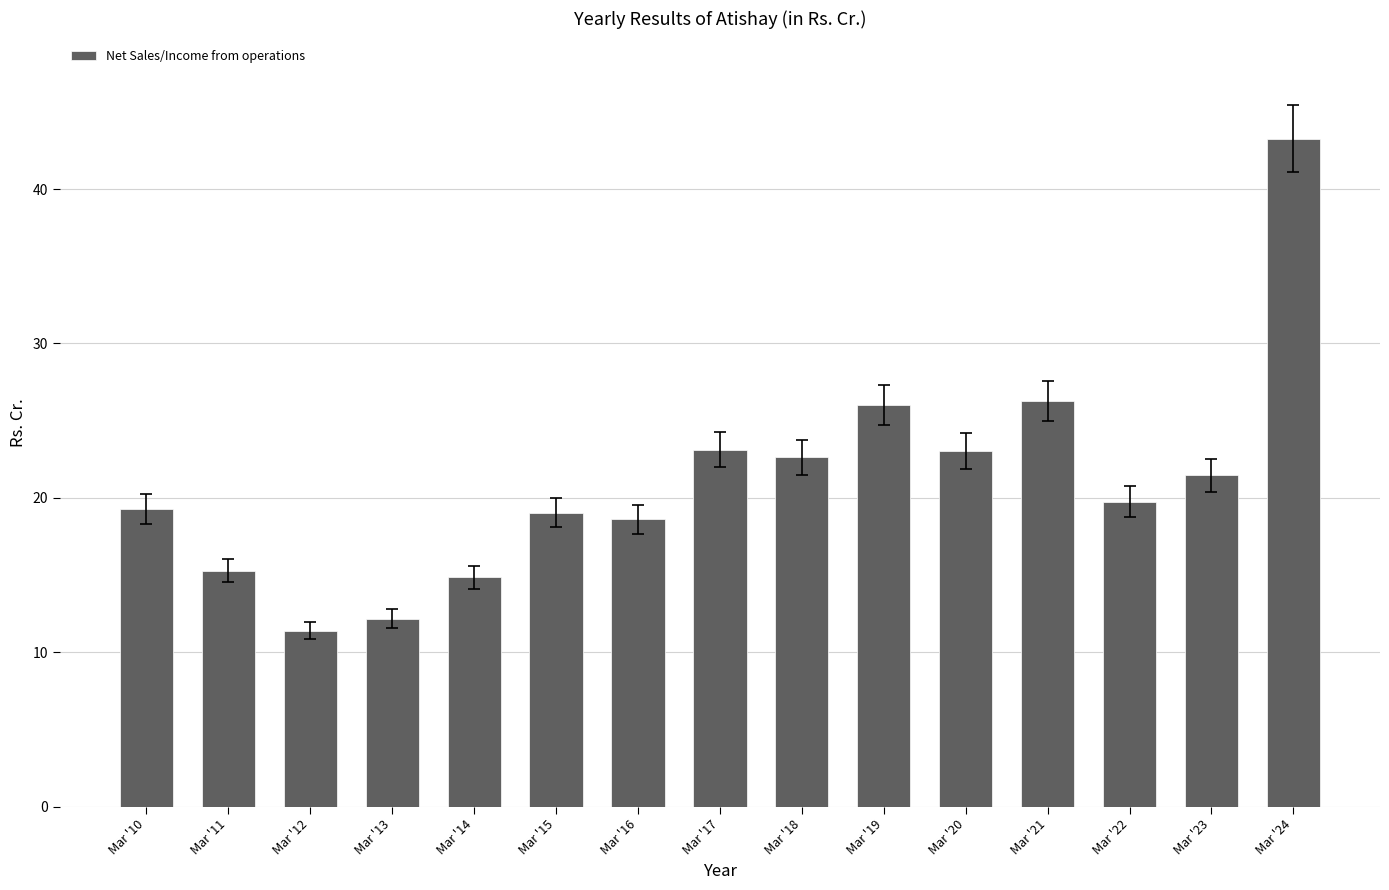

What is the value of the 3rd bar from the left?

11.4